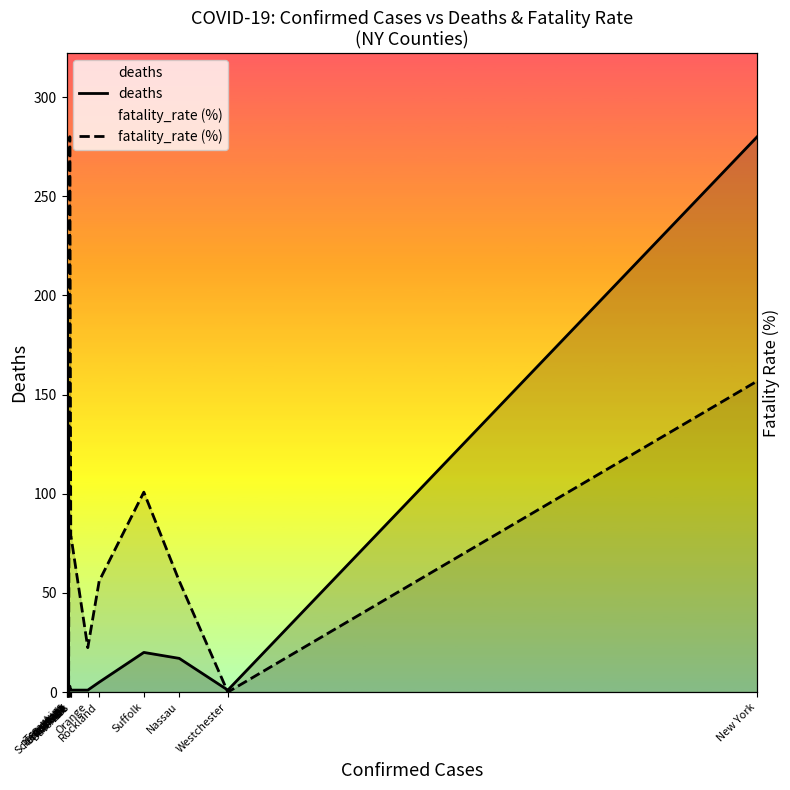

What are all the series names shown in the legend?

deaths, fatality_rate (%)